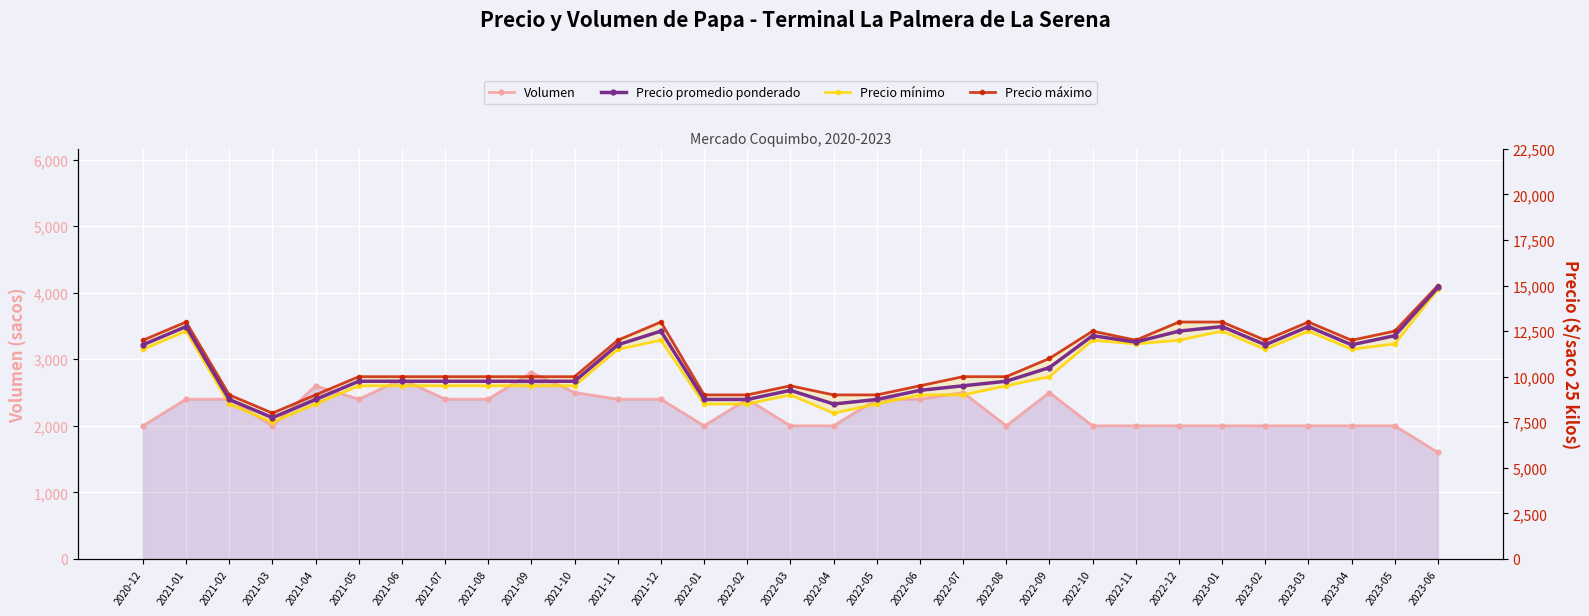

Where is the first local maximum for Precio mínimo?

2021-01